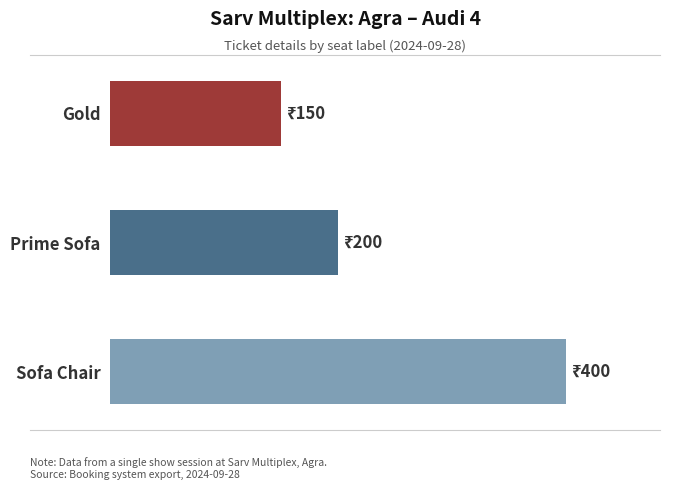

List the labels in order of value, largest first.

Sofa Chair, Prime Sofa, Gold